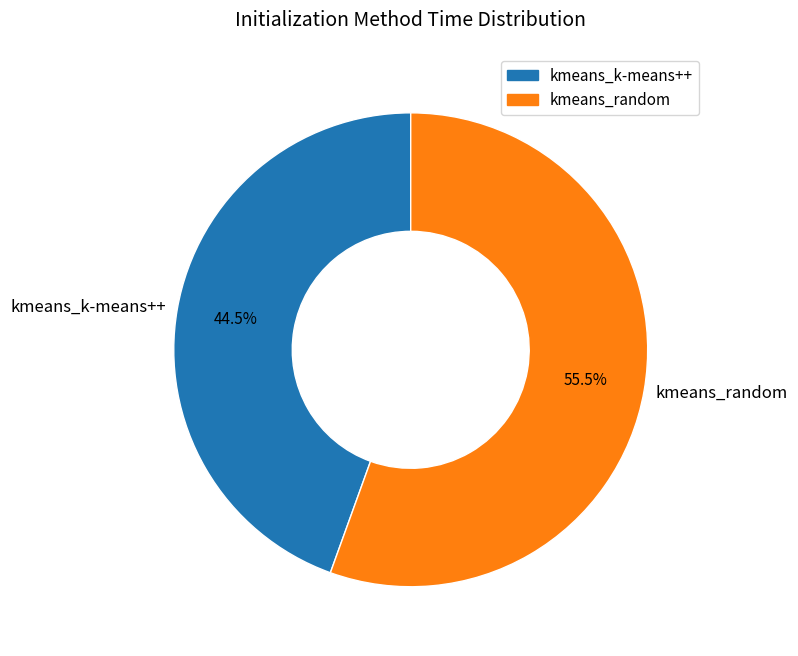

Approximately how many times larger is the value at kmeans_k-means++ compared to kmeans_random?

0.8